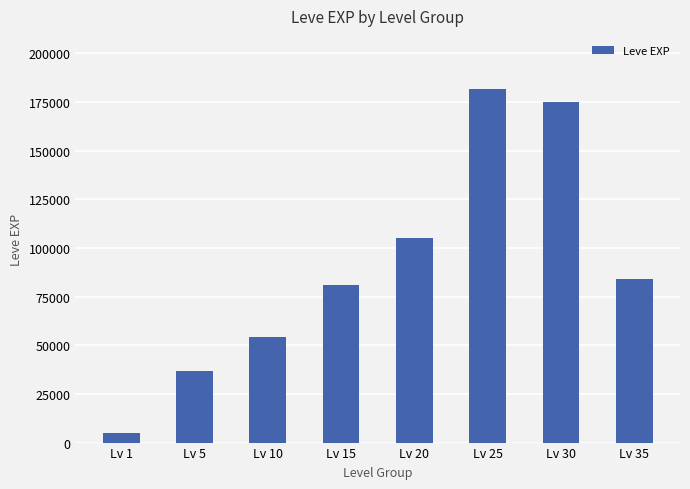

The value at Lv 1 is 5120. True or false?

True